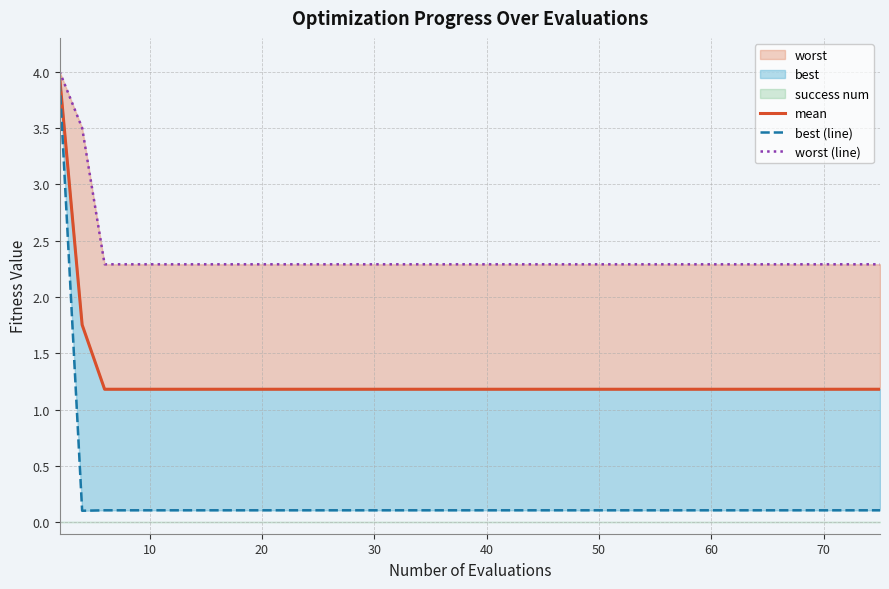

What is the value of the best (line) point at the 37th from the left?

0.1